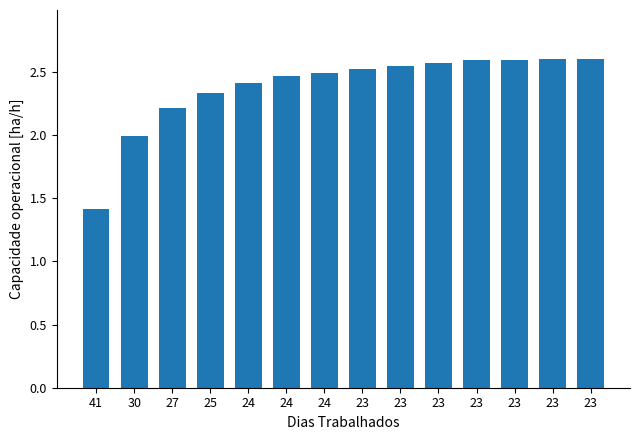

How many distinct data groups are displayed?

1